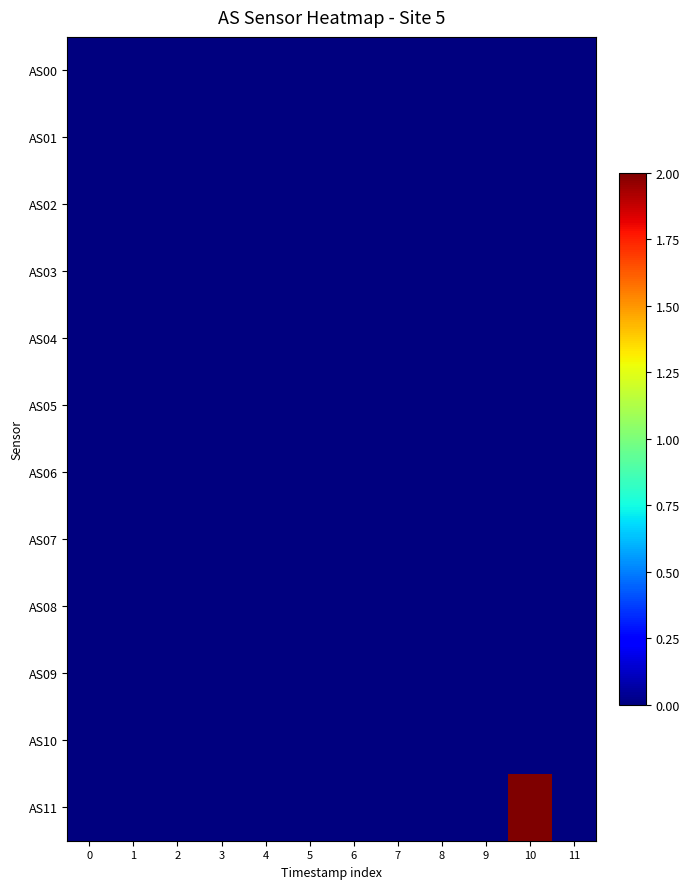

Which series has the widest spread of values?

AS11